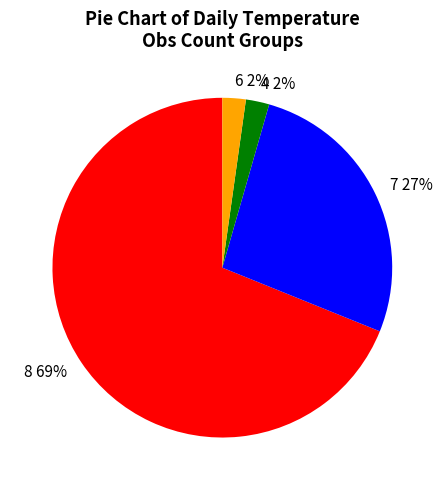

Does any single category account for the majority?

Yes